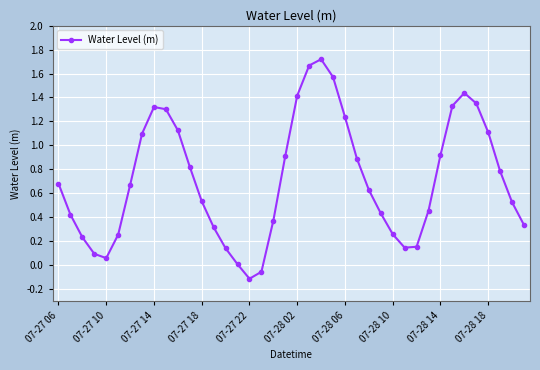

What is the sum of all values?

28.6